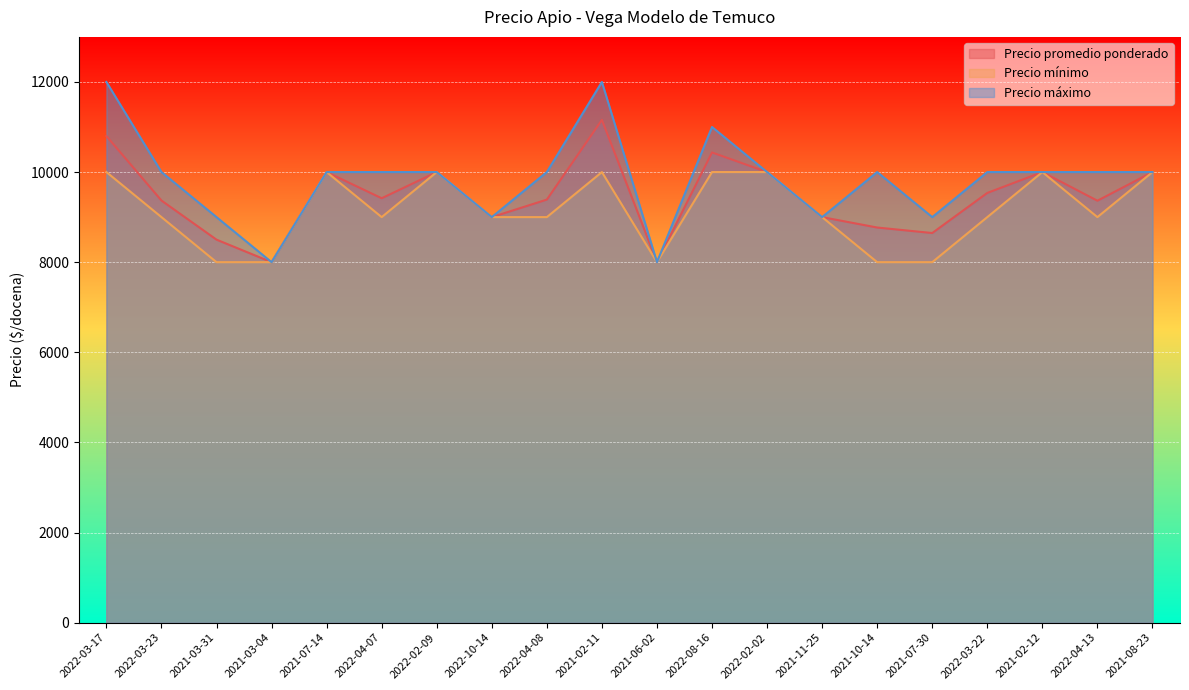

How many lines are shown in the chart?

3